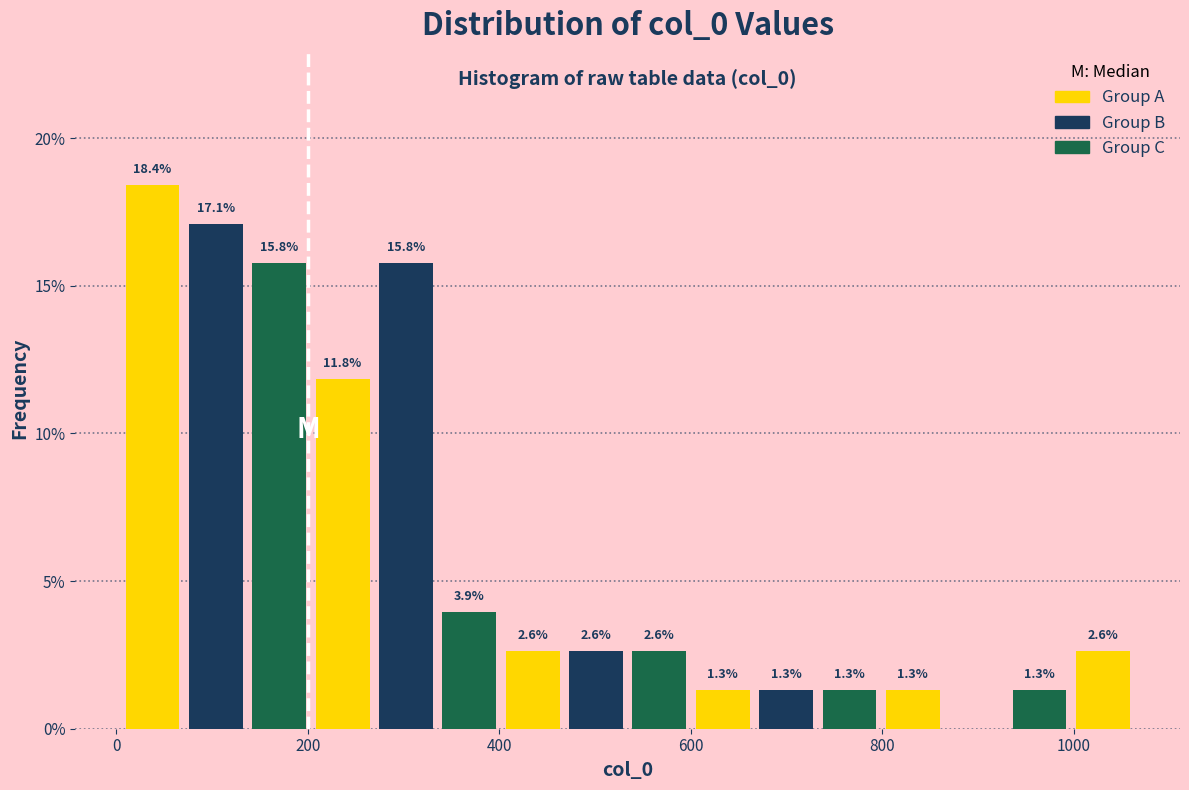

Around what value on the x-axis is the tallest bar? Give the approximate position of its centre, as read against the axis.

40